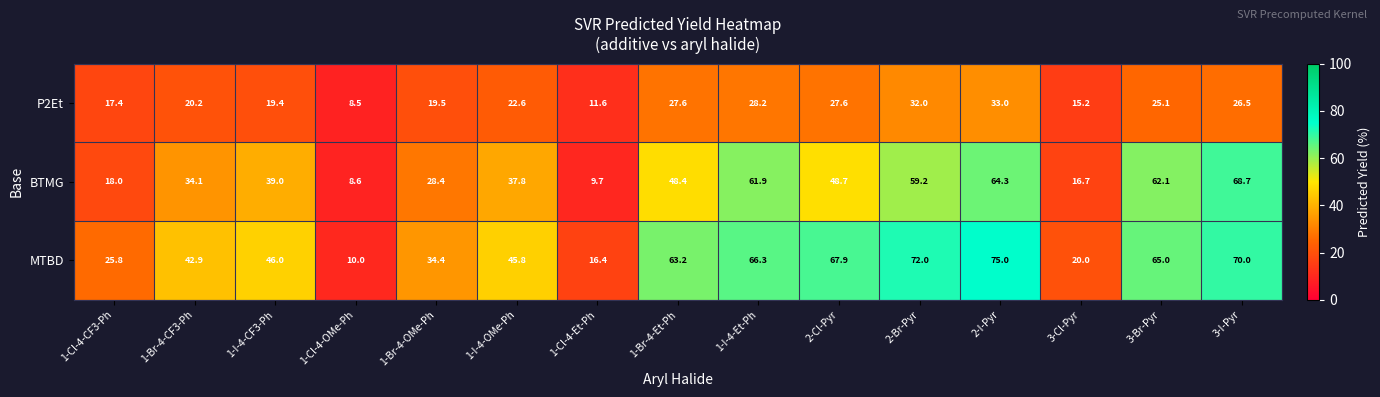

What is the minimum value for BTMG?

8.6